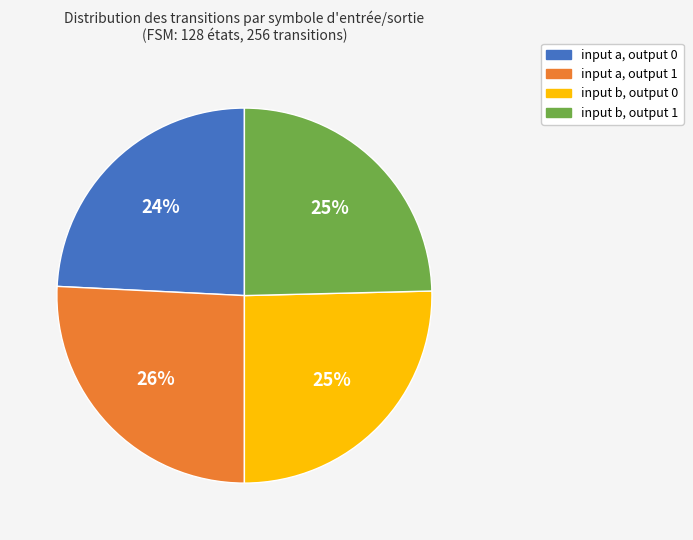

Is there a majority slice in this chart?

No